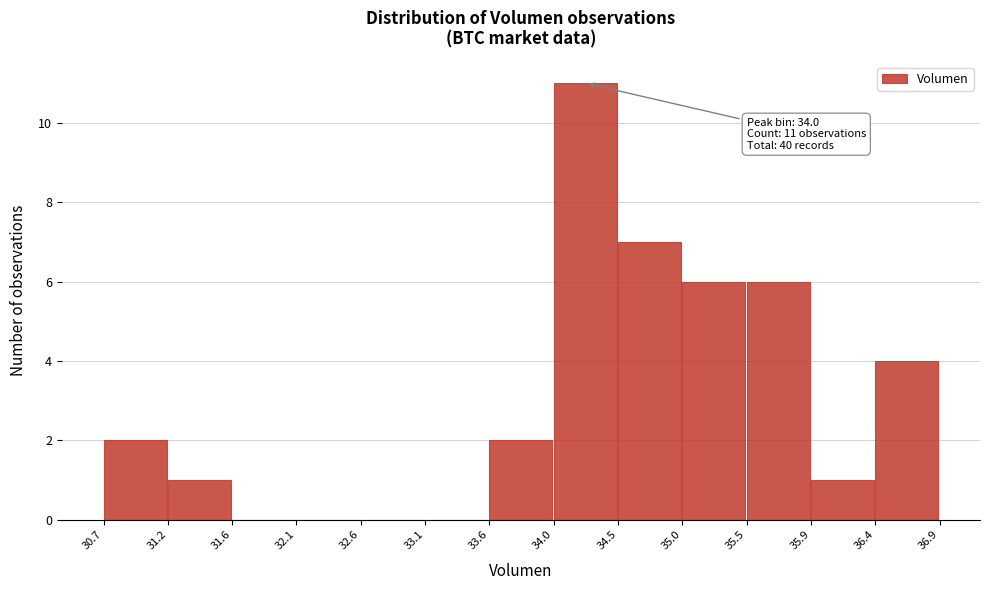

Over which range of the x-axis is the bar tallest?

34.0 to 34.5